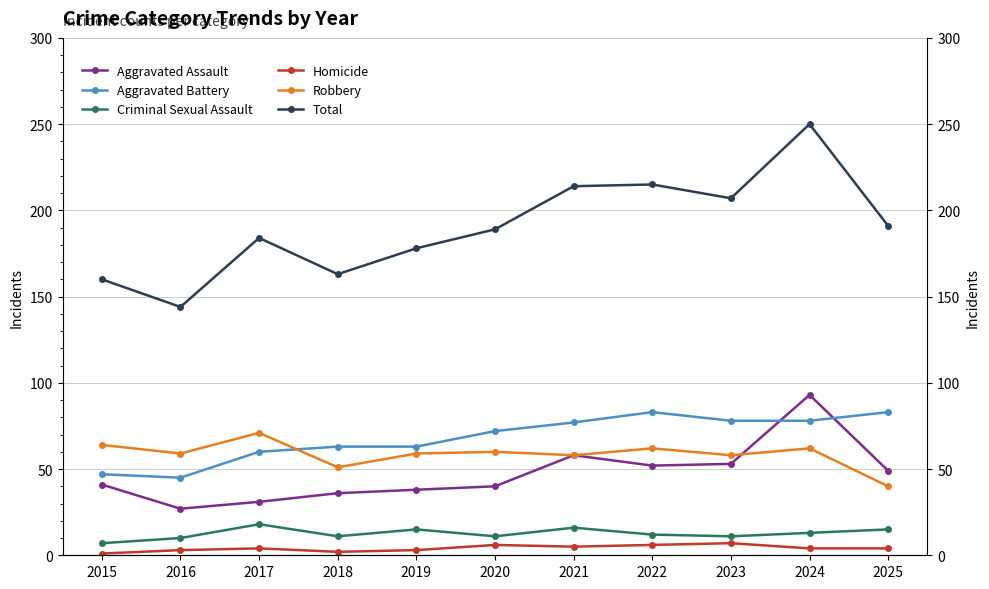

What is the sum of all Aggravated Assault values?

518